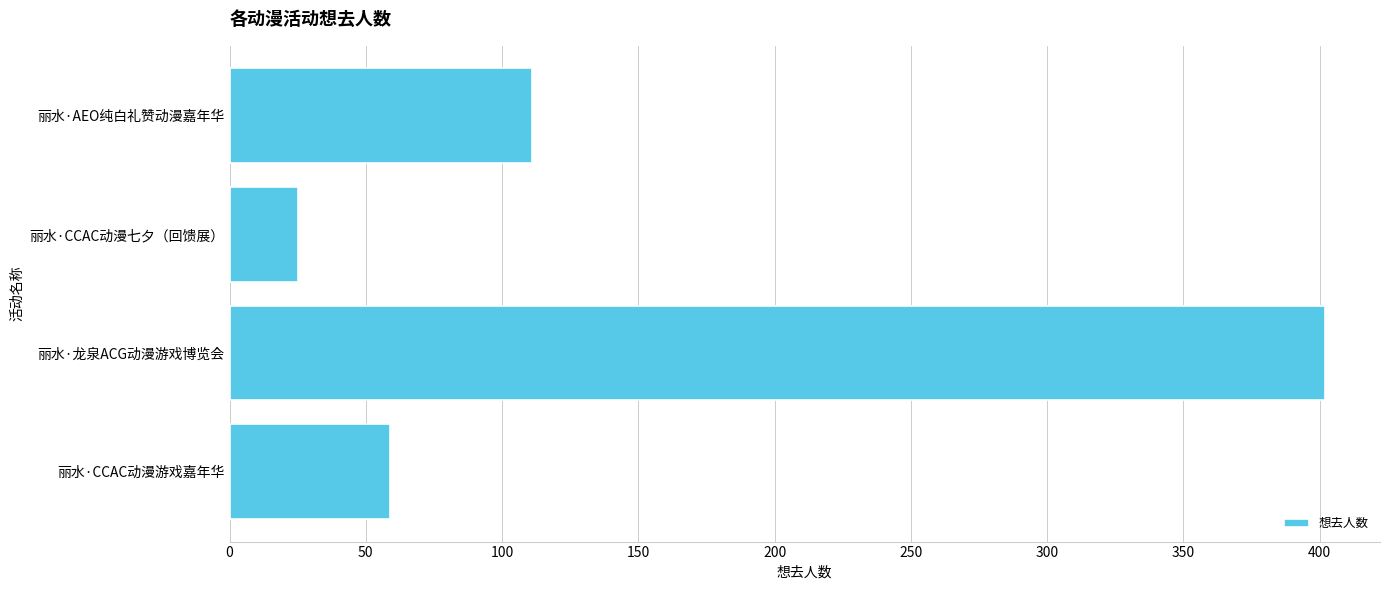

What is the average value?

149